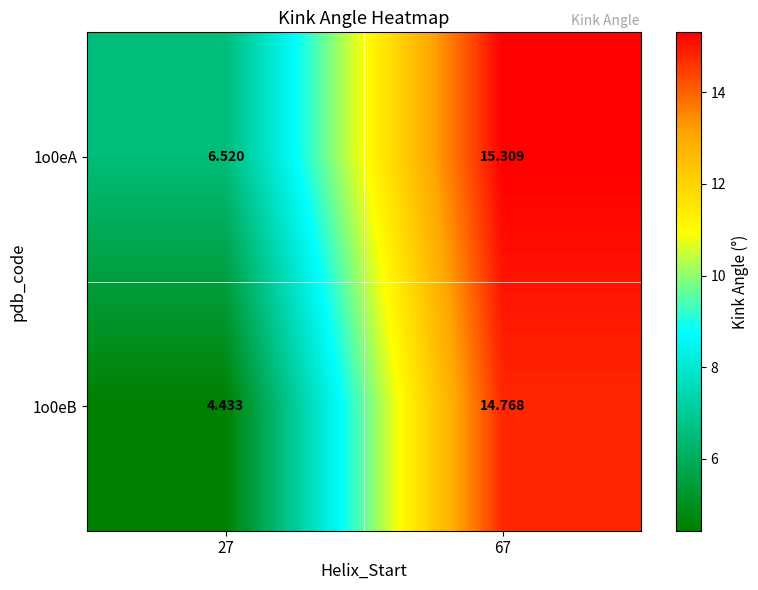

Is the value of 1o0eA at 27 greater than the value of 1o0eB at 67?

No